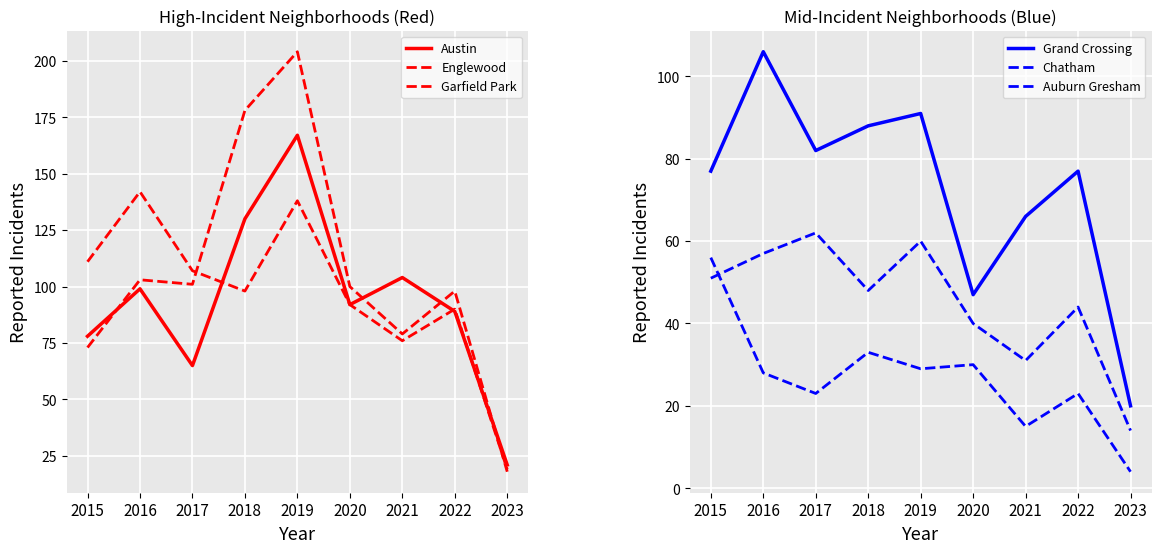

Which series has the widest spread of values?

Garfield Park